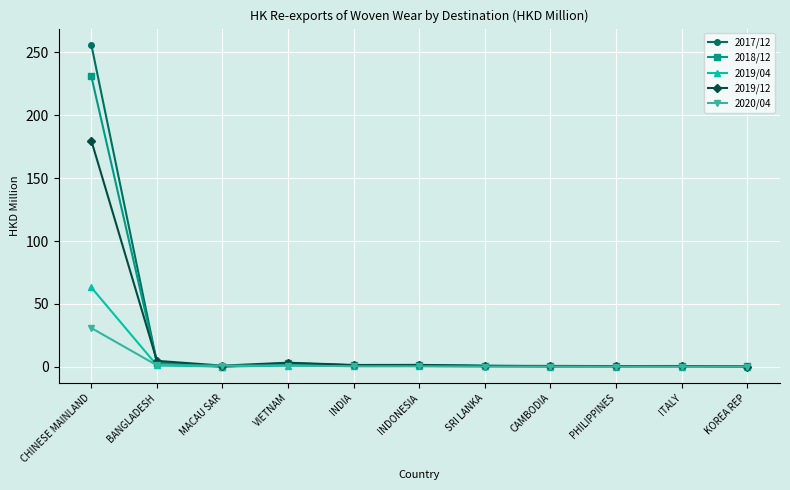

At which category does 2018/12 reach its first local valley?

MACAU SAR